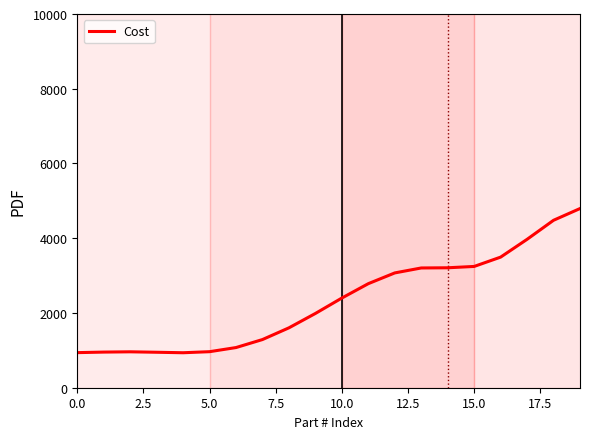

What is the smallest value displayed?

936.0